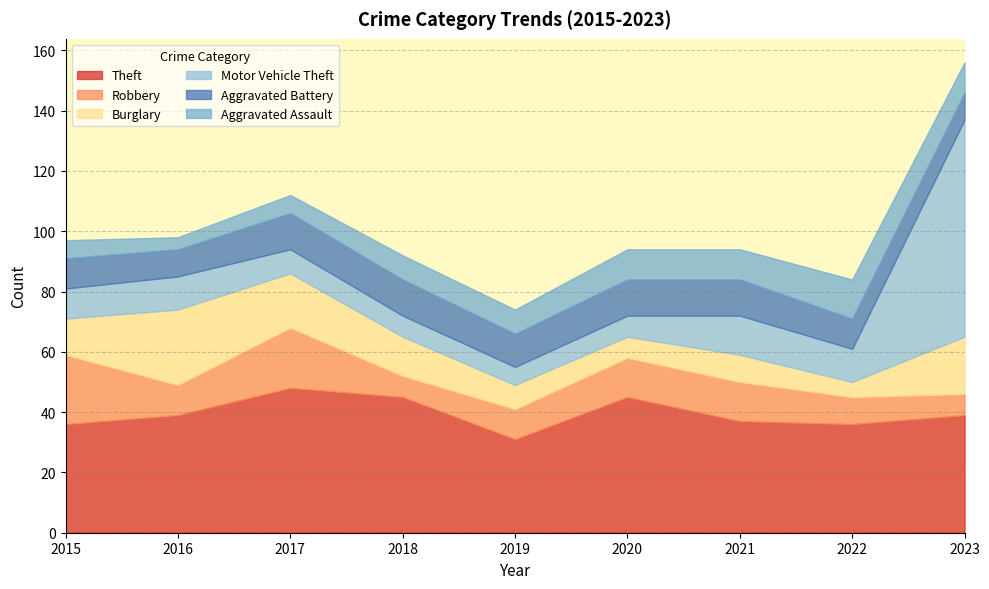

How many Aggravated Battery values are between 10 and 12?

7